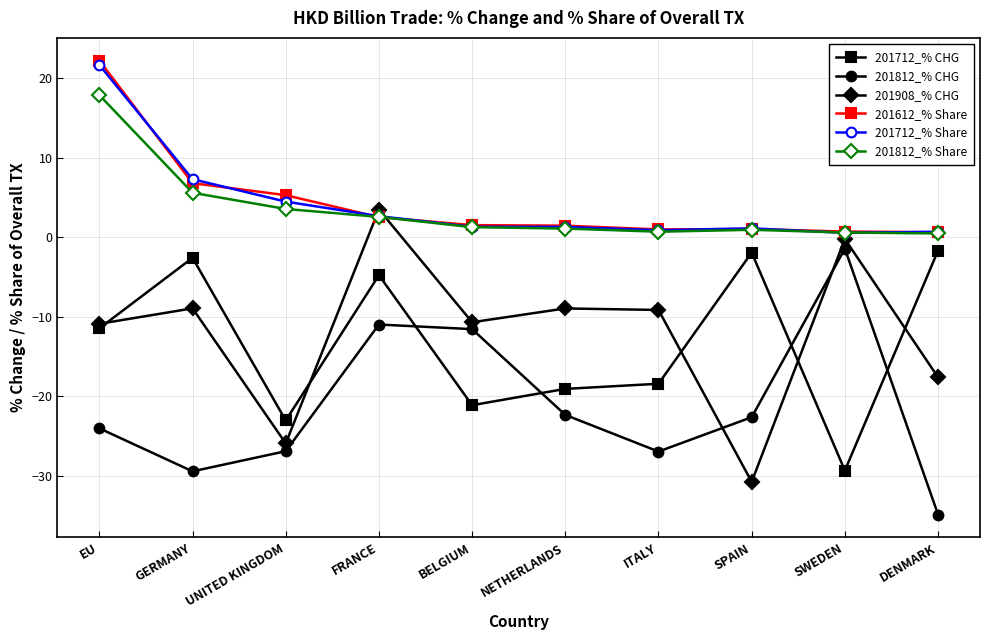

Which series changed the most between EU and NETHERLANDS?

201612_% Share